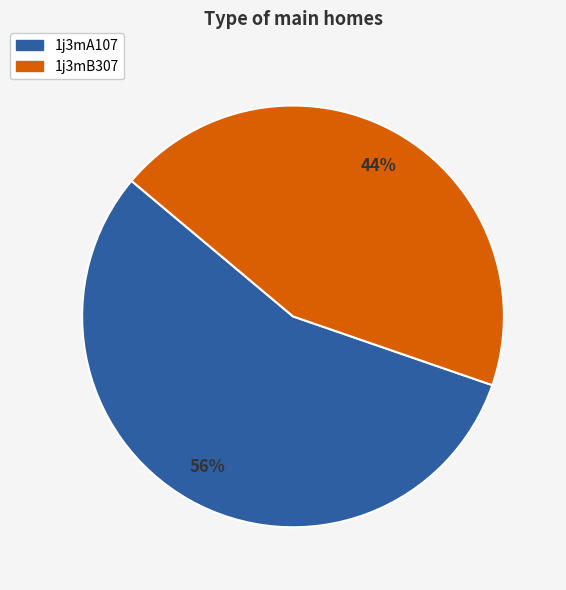

Combined, do 1j3mB307 and 1j3mA107 account for over 50%?

Yes